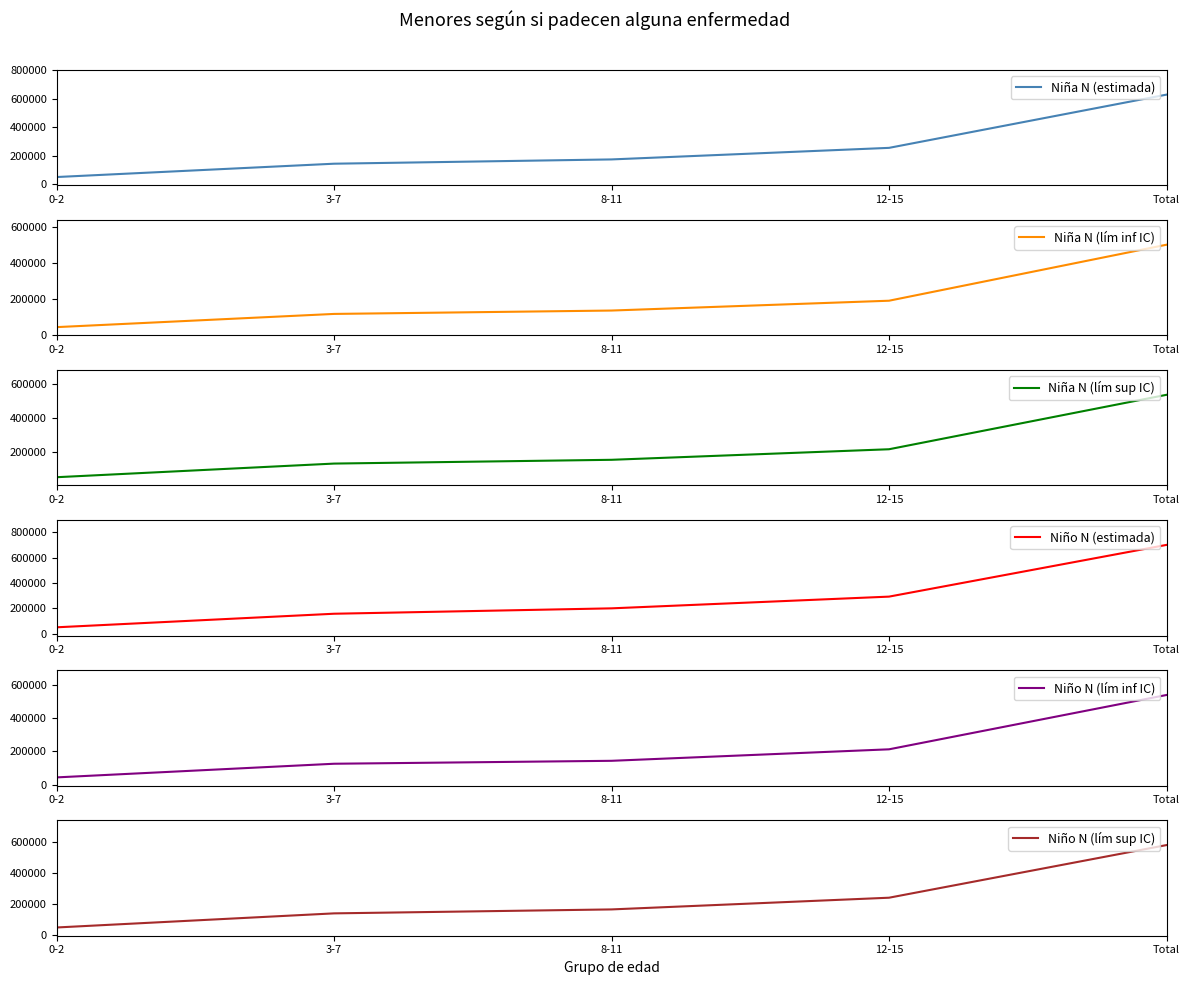

What value does the Niño N (estimada) series have at 8-11, to the nearest 100?

200100